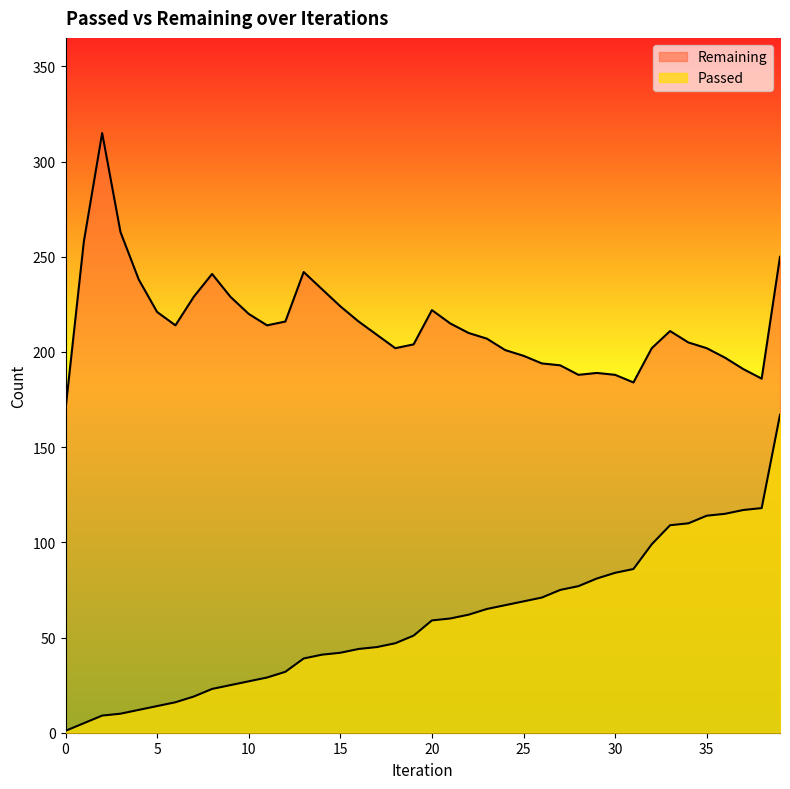

What is the sum of the Passed values at 5 and 16?

58